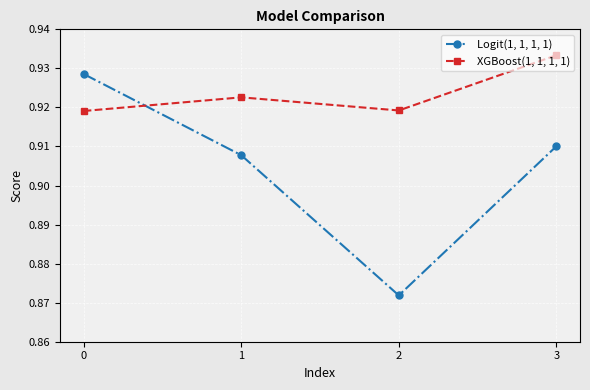

What are all the series names shown in the legend?

Logit(1, 1, 1, 1), XGBoost(1, 1, 1, 1)